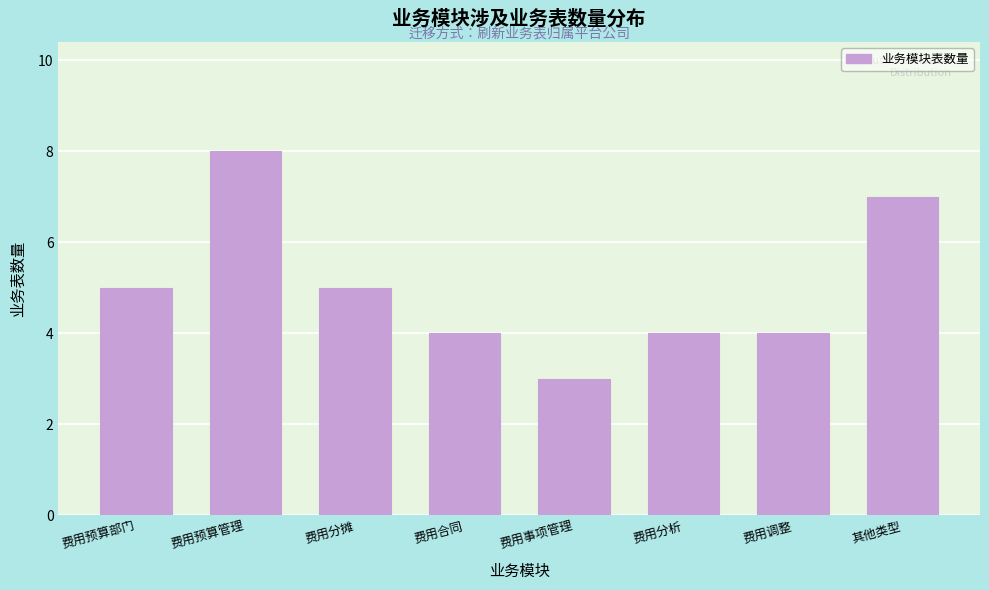

Reading left to right, what are all the values shown in this chart?

费用预算部门=5	费用预算管理=8	费用分摊=5	费用合同=4	费用事项管理=3	费用分析=4	费用调整=4	其他类型=7